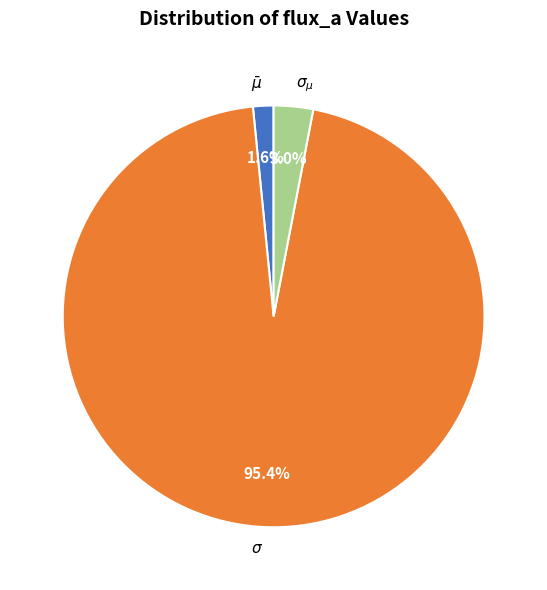

Rank the categories by value from highest to lowest.

$\sigma$, $\sigma_{\mu}$, $\bar\mu$